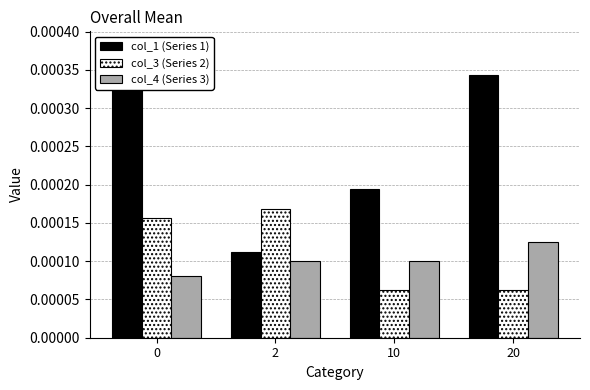

How many bars are there in total?

12